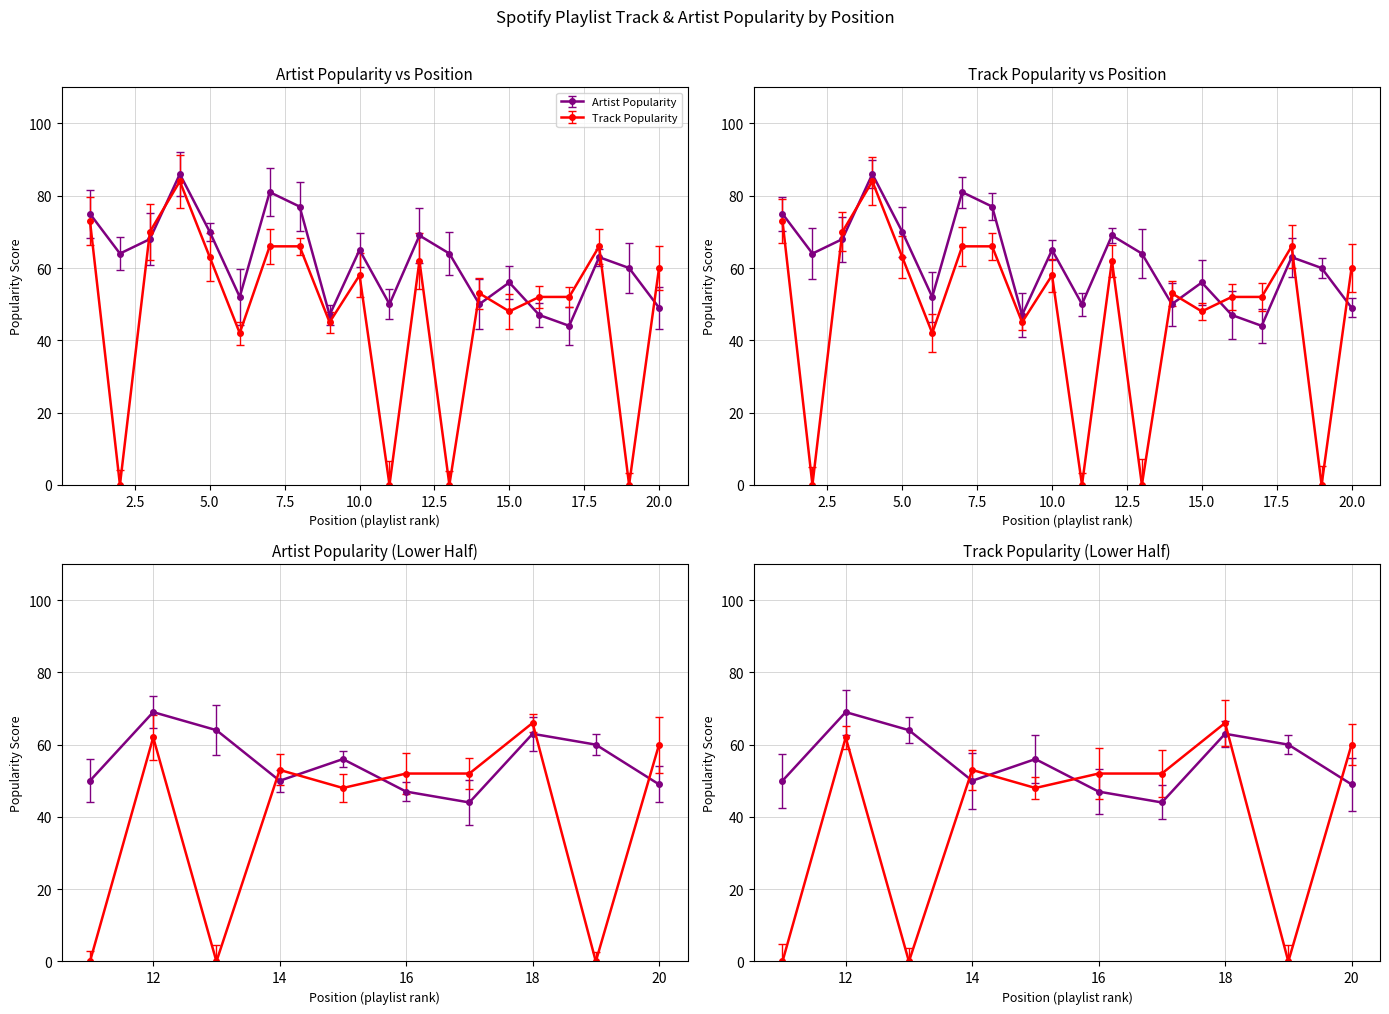

What is the maximum value for Track Popularity?

84